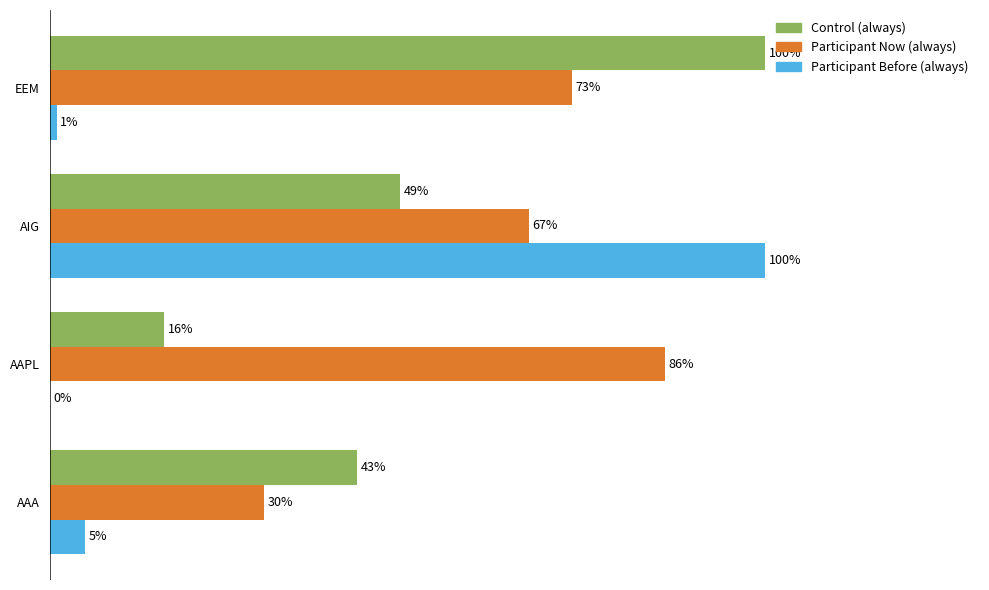

At which label does Participant Now (always) reach its peak?

AAPL